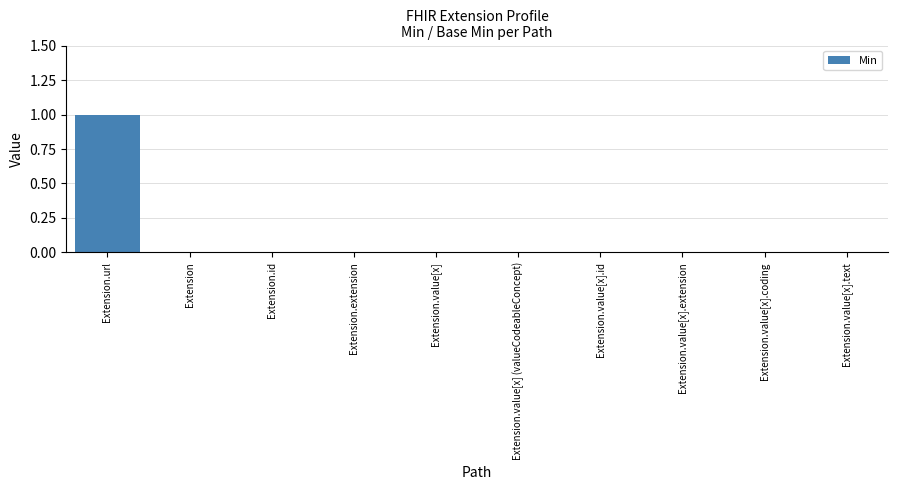

Which category has the highest value across all series?

Extension.url